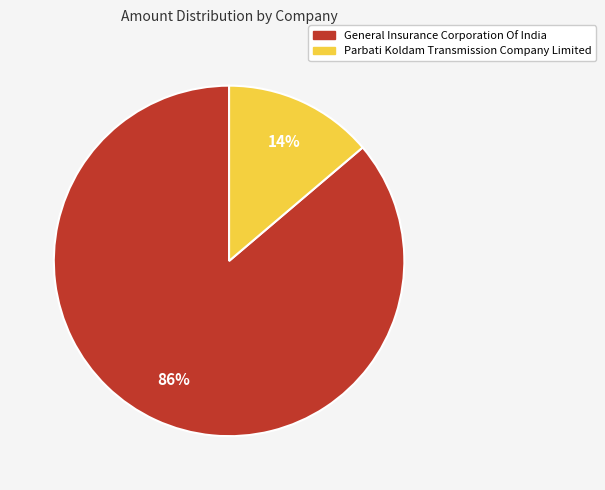

To the nearest percent, what portion does General Insurance Corporation Of India represent?

86%